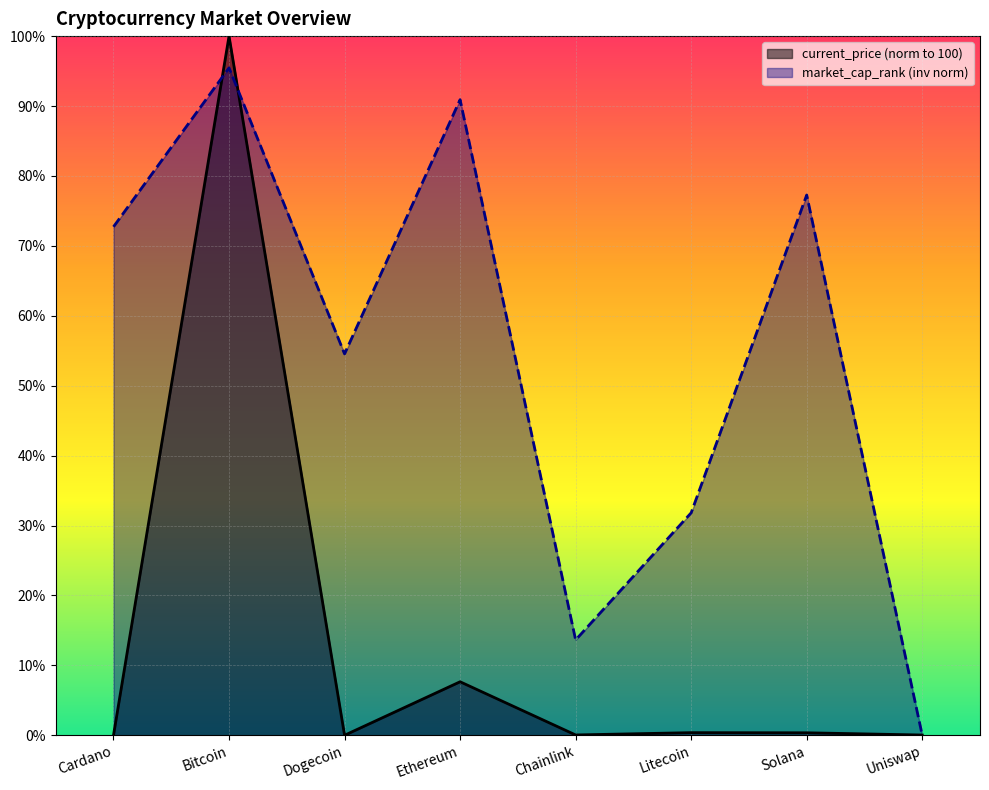

What is the maximum value for market_cap_rank?

95.5